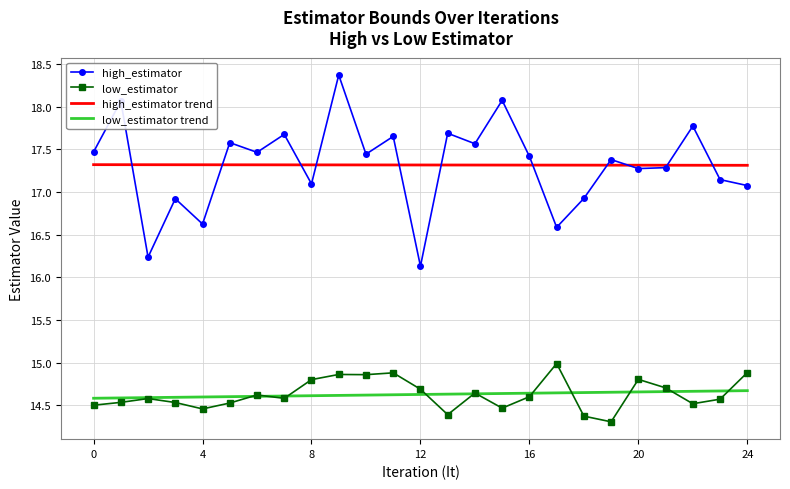

True or false: high_estimator has more than 1 interior local peaks.

True